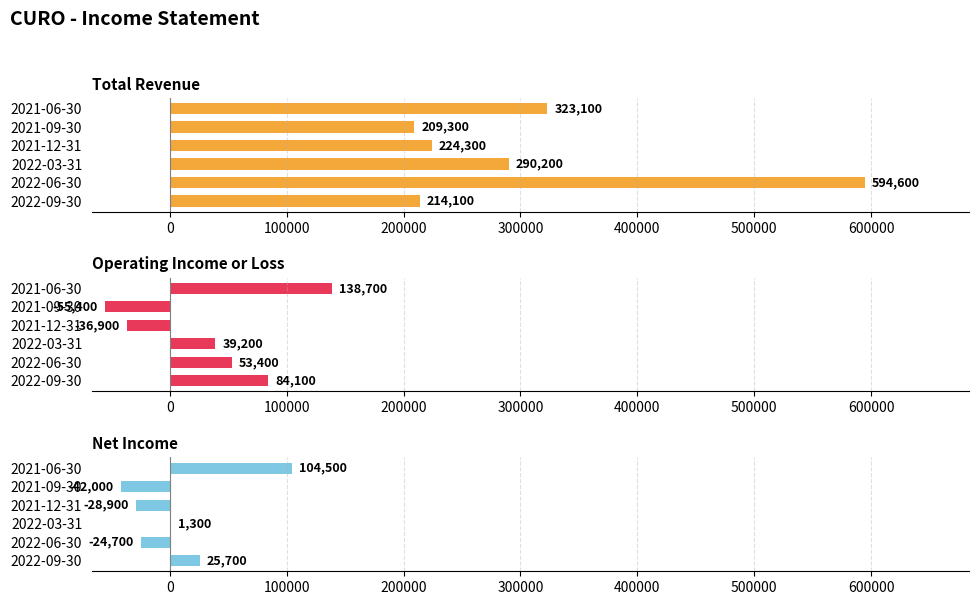

What are all the series names shown in the legend?

Total Revenue, Operating Income or Loss, Net Income